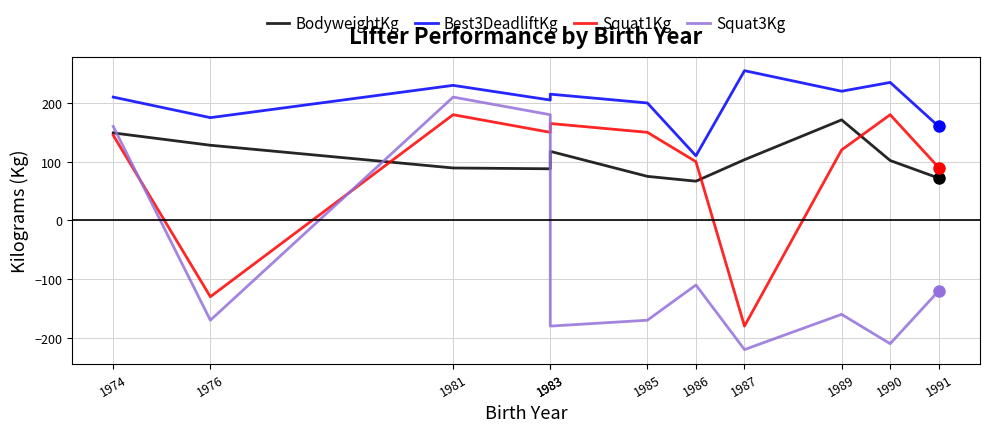

At which label does Squat1Kg reach its minimum?

1987